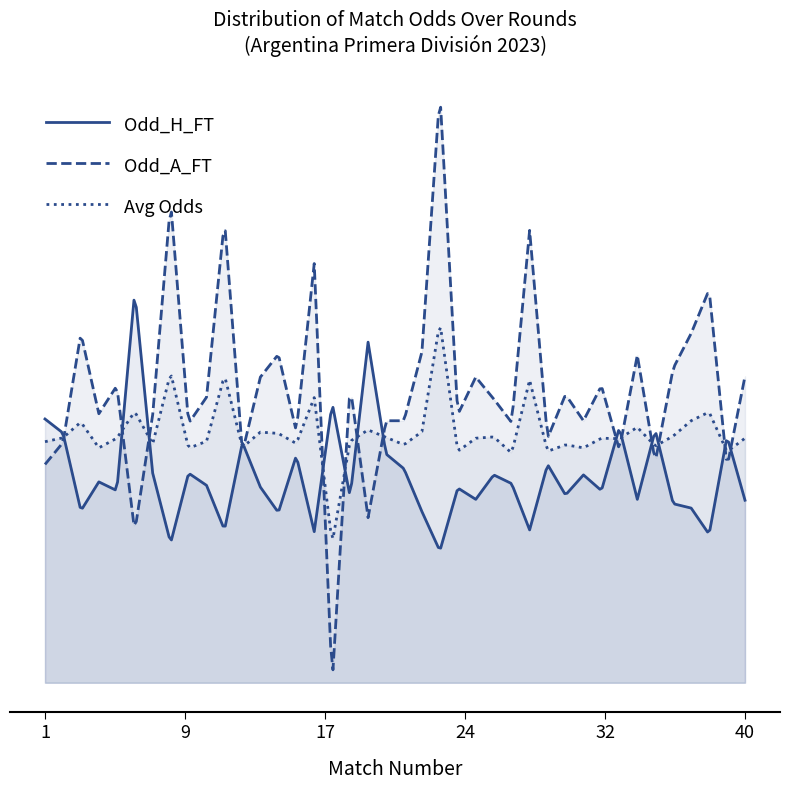

Does the chart display data point markers on the line(s)?

No